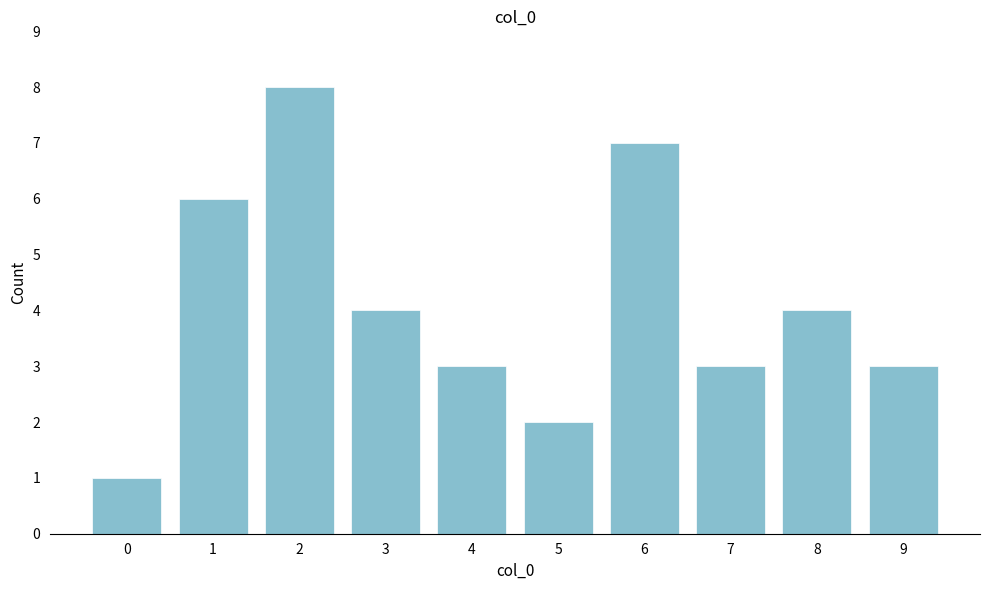

Reading left to right, transcribe all the data shown in this chart.

0=1	1=6	2=8	3=4	4=3	5=2	6=7	7=3	8=4	9=3